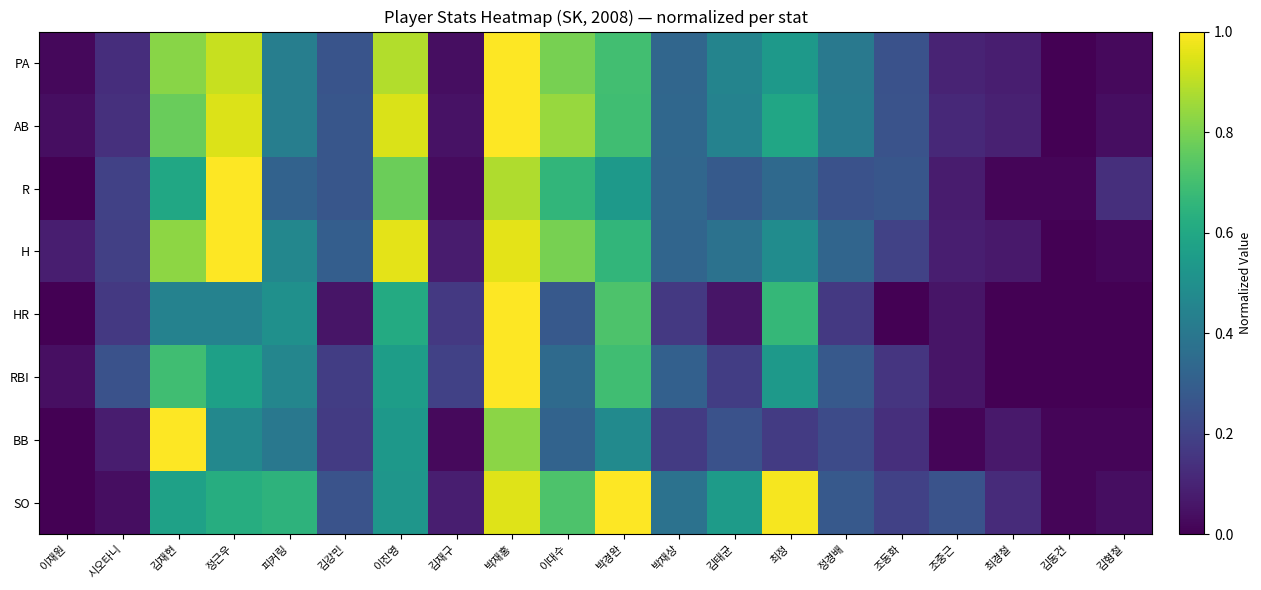

How many distinct data groups are displayed?

8